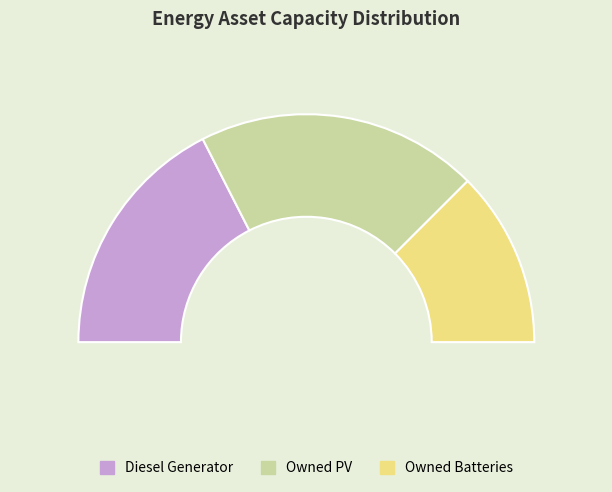

True or false: Owned PV accounts for 40% of the total.

True